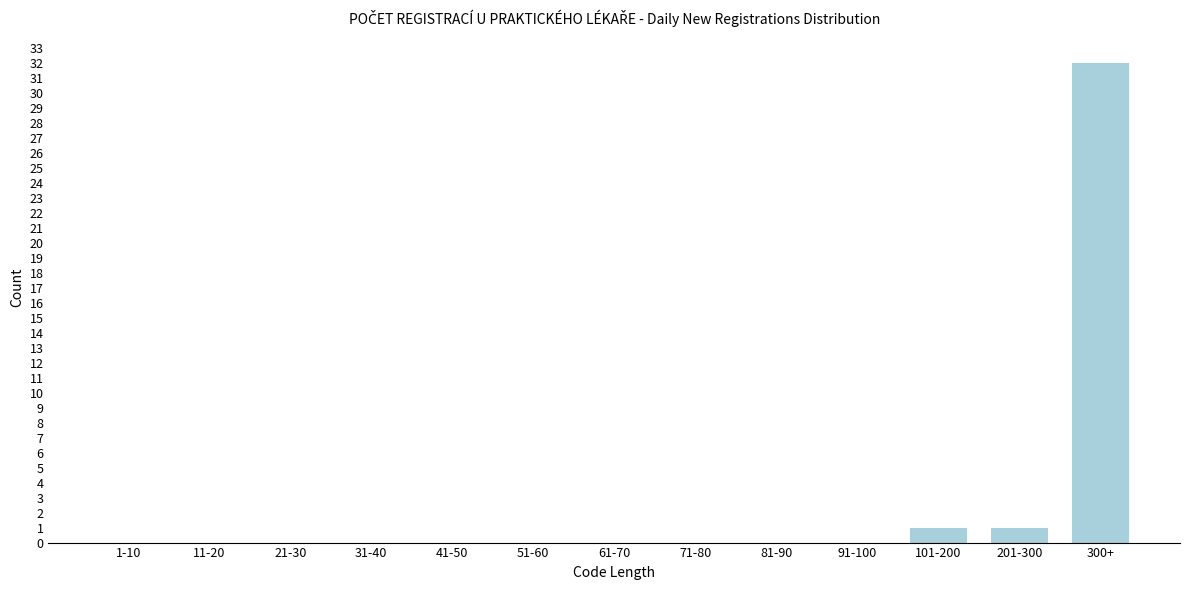

Reading left to right, what are all the values shown in this chart?

1-10=0	11-20=0	21-30=0	31-40=0	41-50=0	51-60=0	61-70=0	71-80=0	81-90=0	91-100=0	101-200=1	201-300=1	300+=32